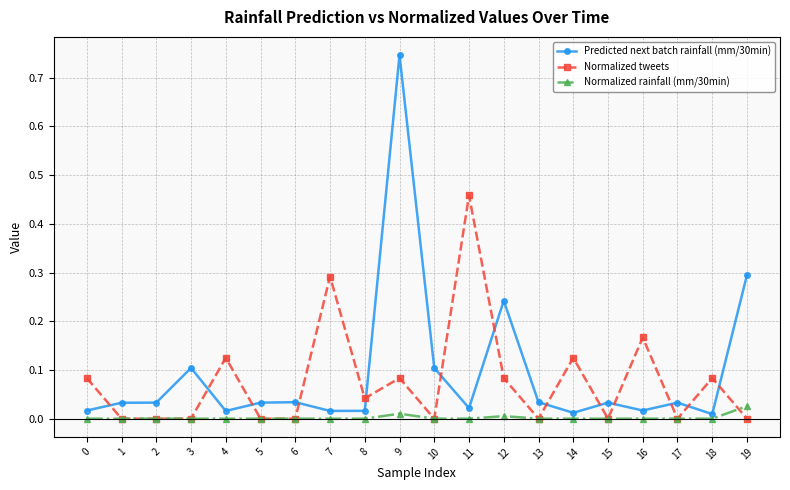

How many series are shown in this chart?

3